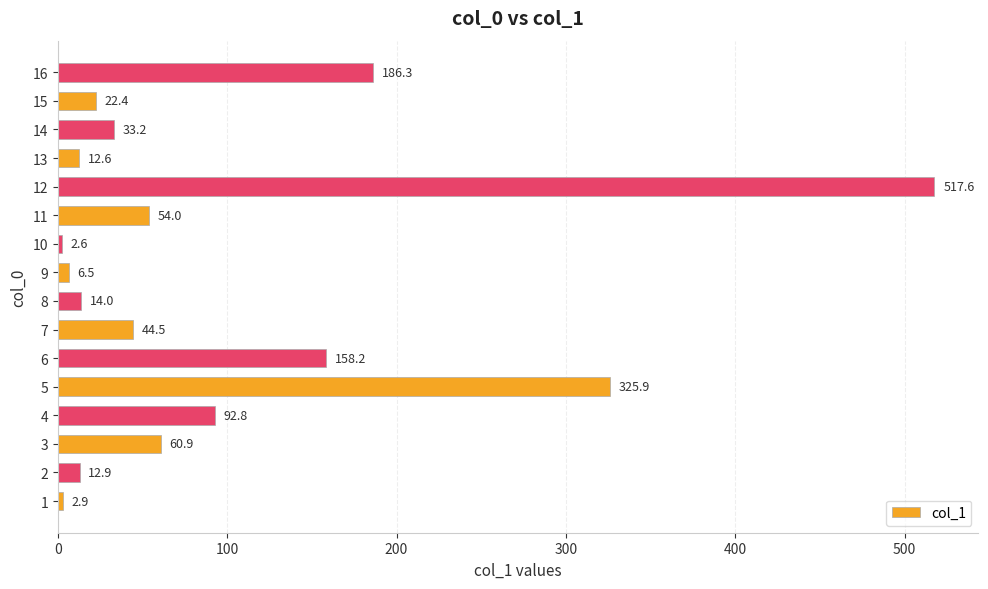

How many series are shown in this chart?

1